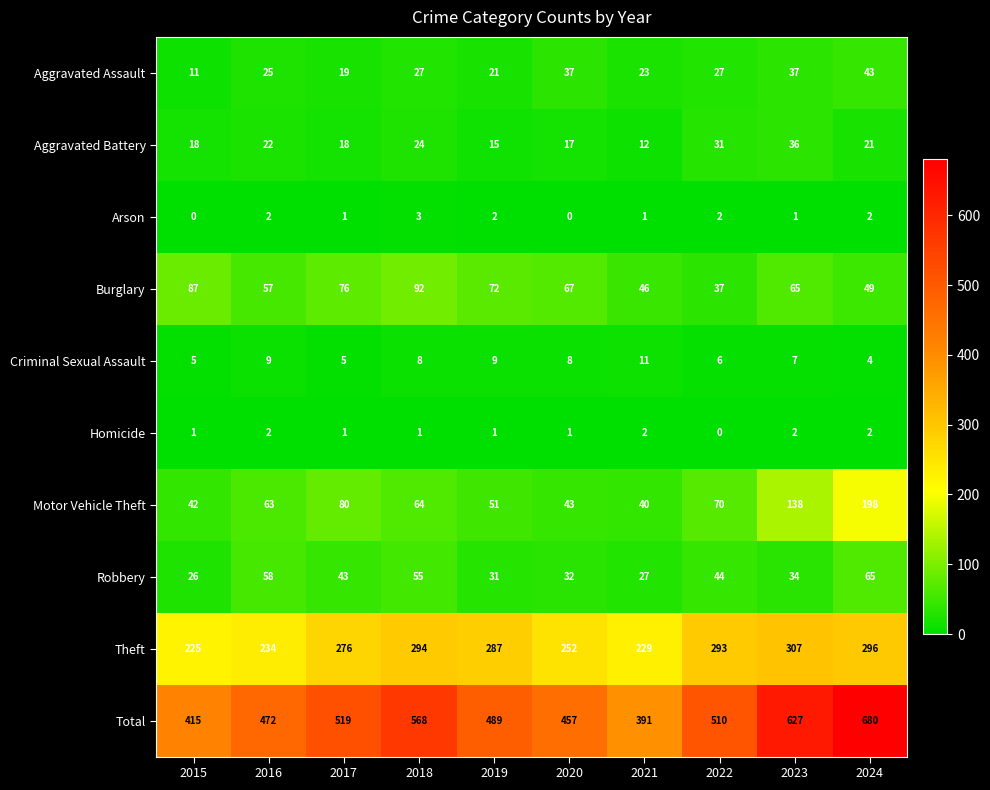

The Theft series shows 180 at 2022. True or false?

False